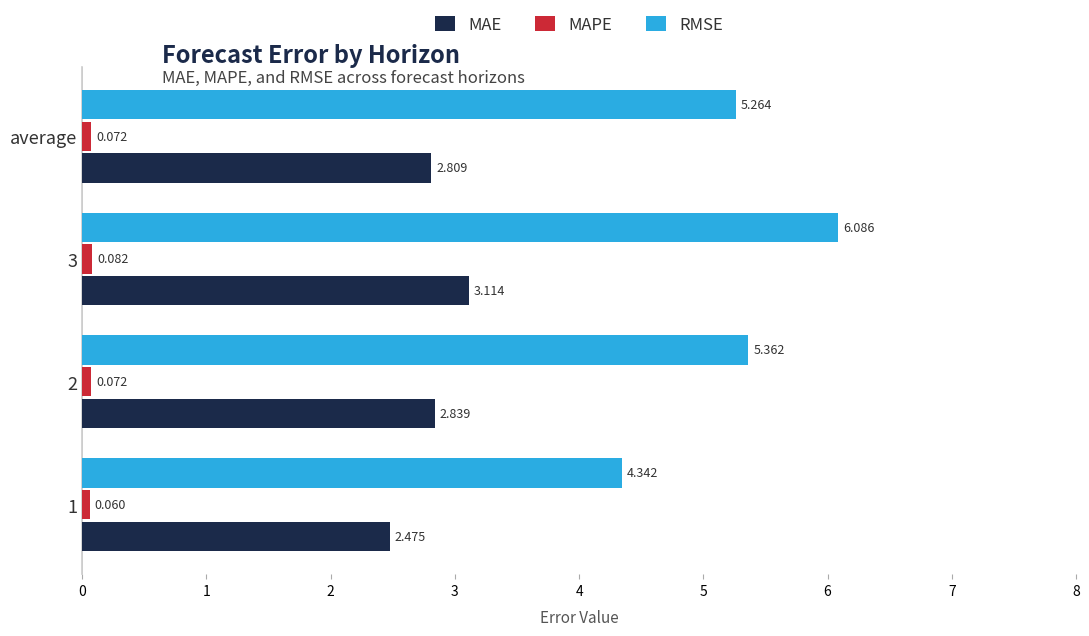

At how many categories does at least one series exceed 4?

4